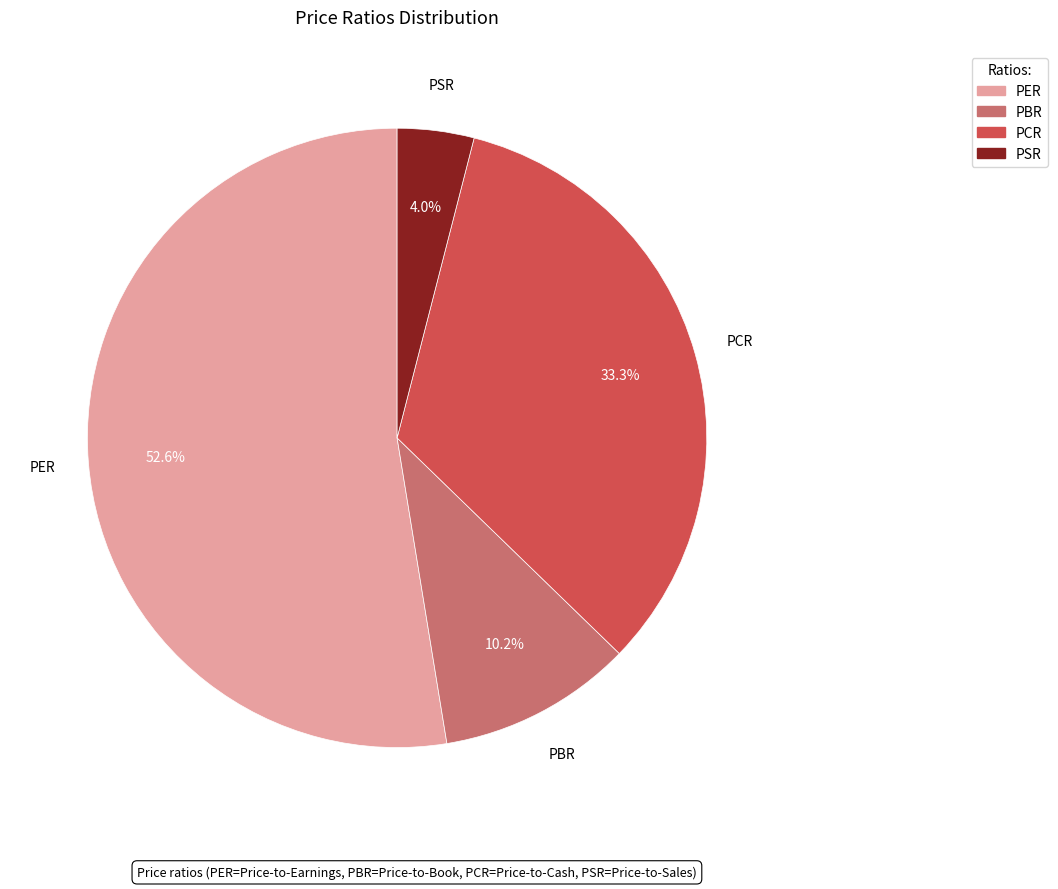

How many segments does this pie chart have?

4